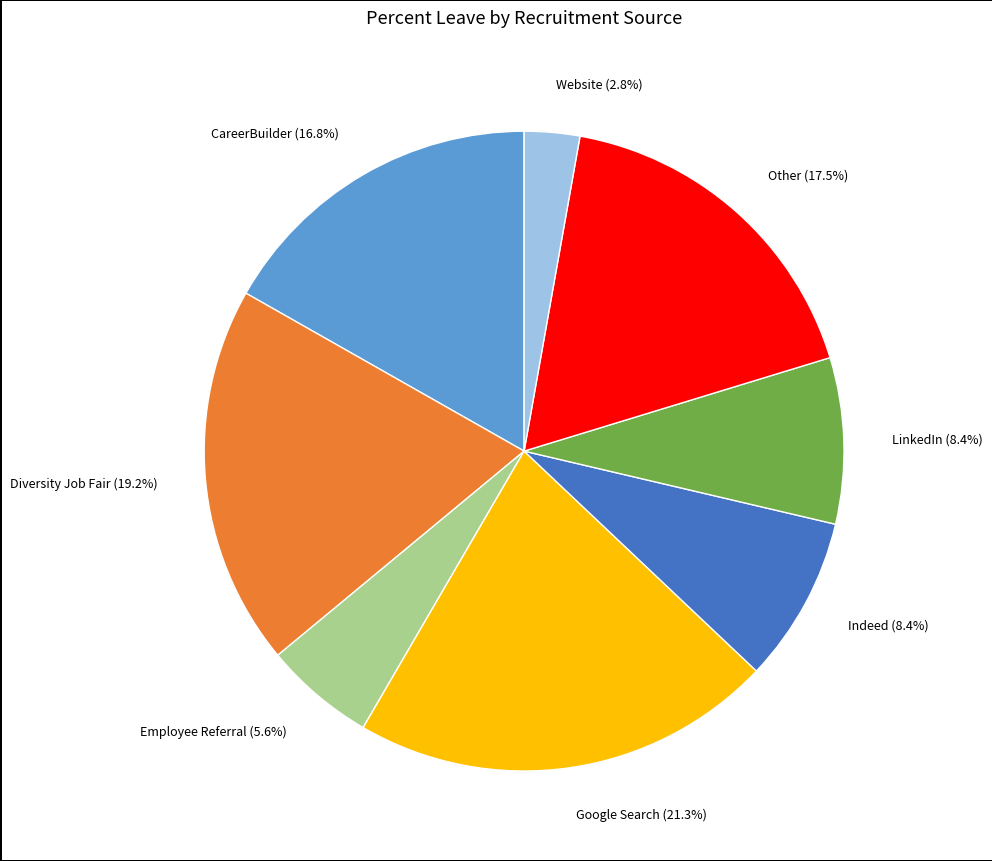

Does any single category account for the majority?

No